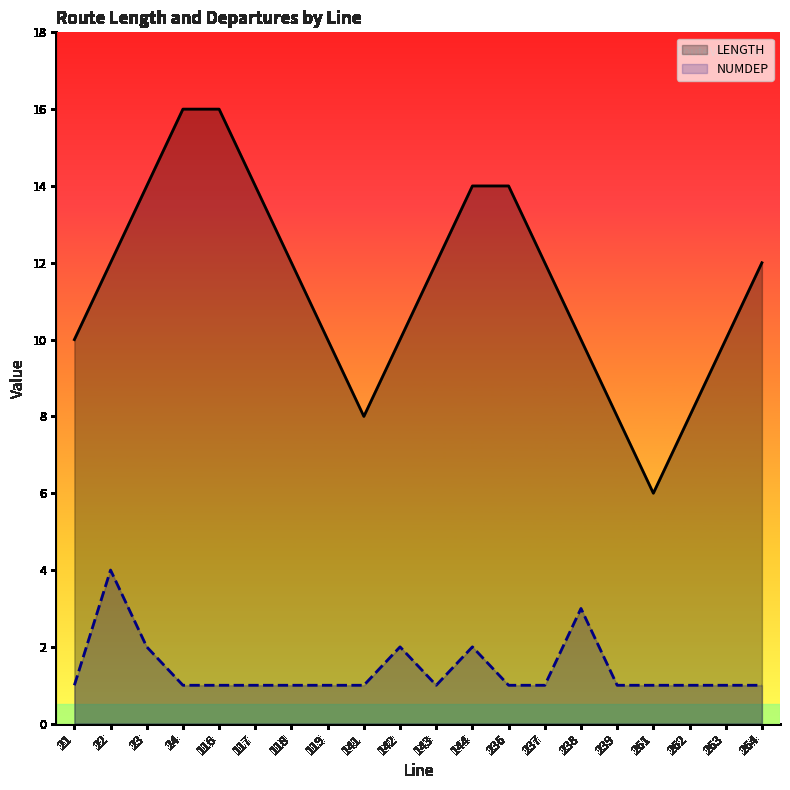

Which category has the highest value across all series?

24